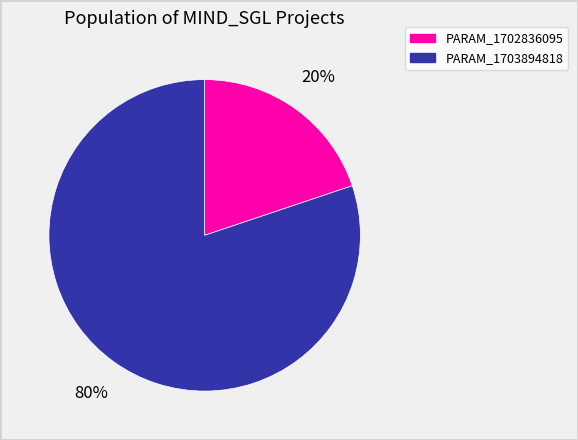

To the nearest percent, what is the difference between the largest and smallest slice percentages?

60%